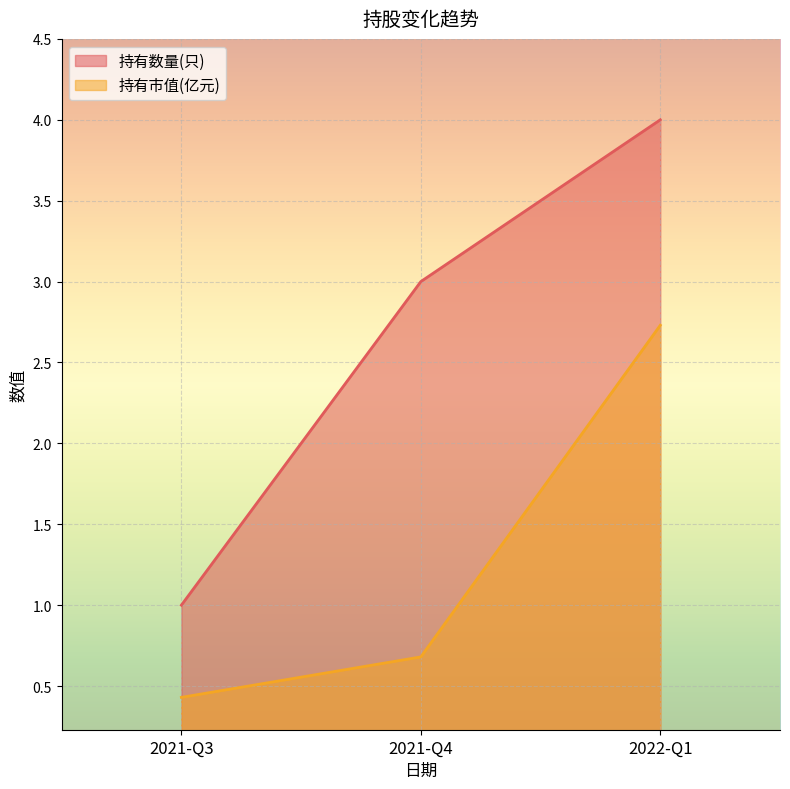

Rank the categories by 持有市值(亿元) value from lowest to highest.

2021-Q3, 2021-Q4, 2022-Q1